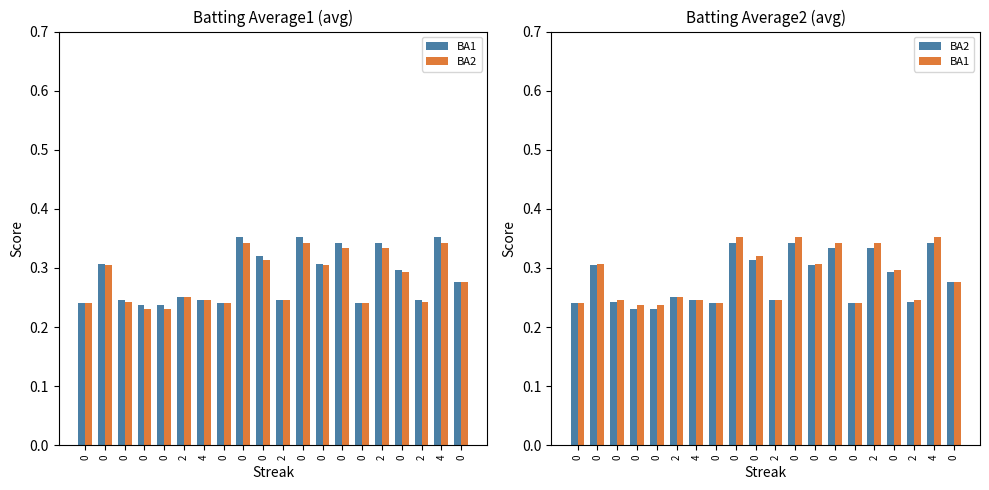

What is the difference between the maximum and minimum values in the Batting Average2 series?

0.1